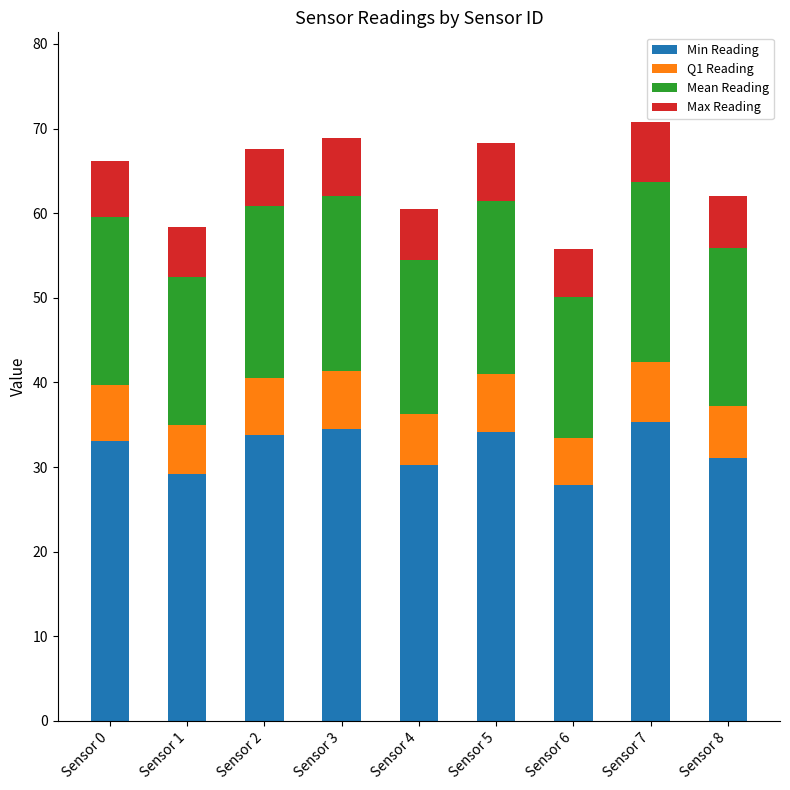

Does the chart contain stacked bars?

Yes